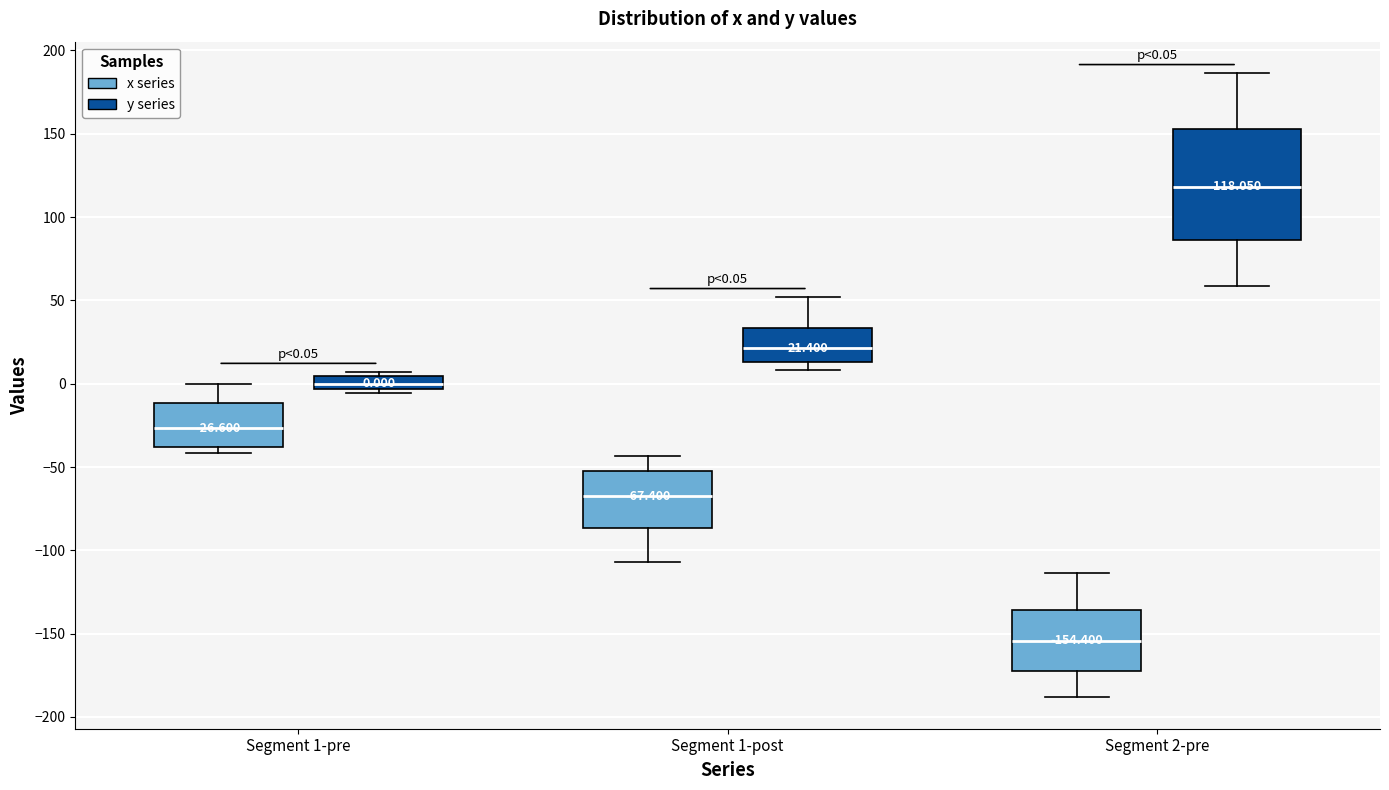

Comparing the boxes themselves (not the whiskers), which one is the tallest?

Segment 2-pre (y series)